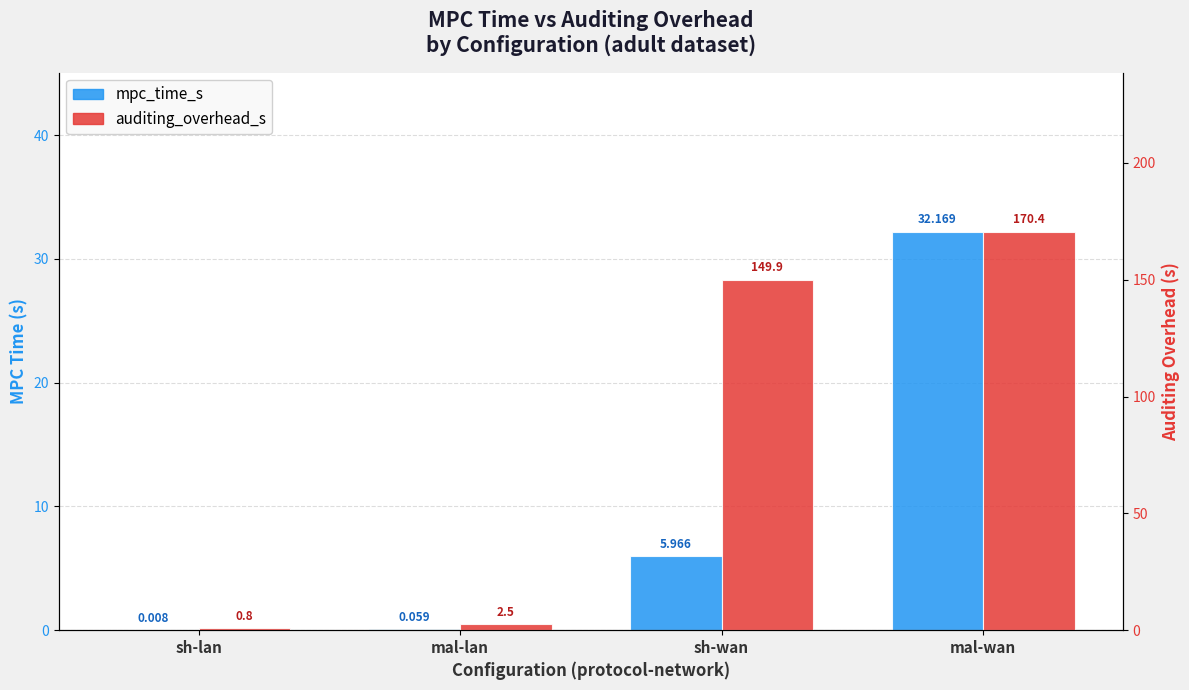

The auditing_overhead_s series shows 221.6 at mal-wan. True or false?

False